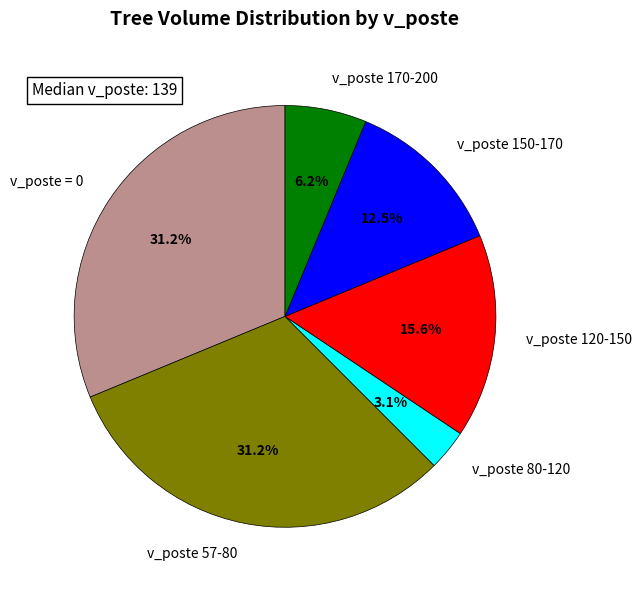

Which category has the smallest portion of the pie?

v_poste 80-120